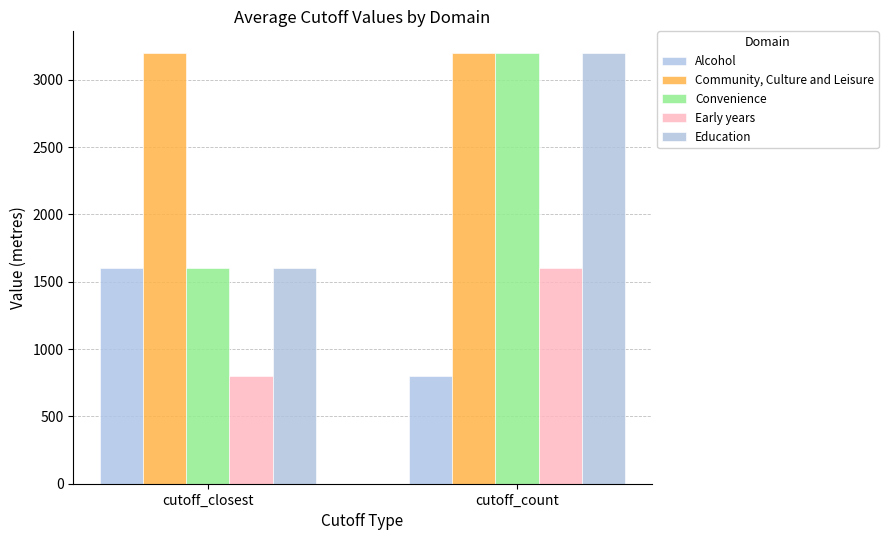

Reading left to right, transcribe all the data shown in this chart.

Alcohol: cutoff_closest=1600	cutoff_count=800
Community, Culture and Leisure: cutoff_closest=3200	cutoff_count=3200
Convenience: cutoff_closest=1600	cutoff_count=3200
Early years: cutoff_closest=800	cutoff_count=1600
Education: cutoff_closest=1600	cutoff_count=3200